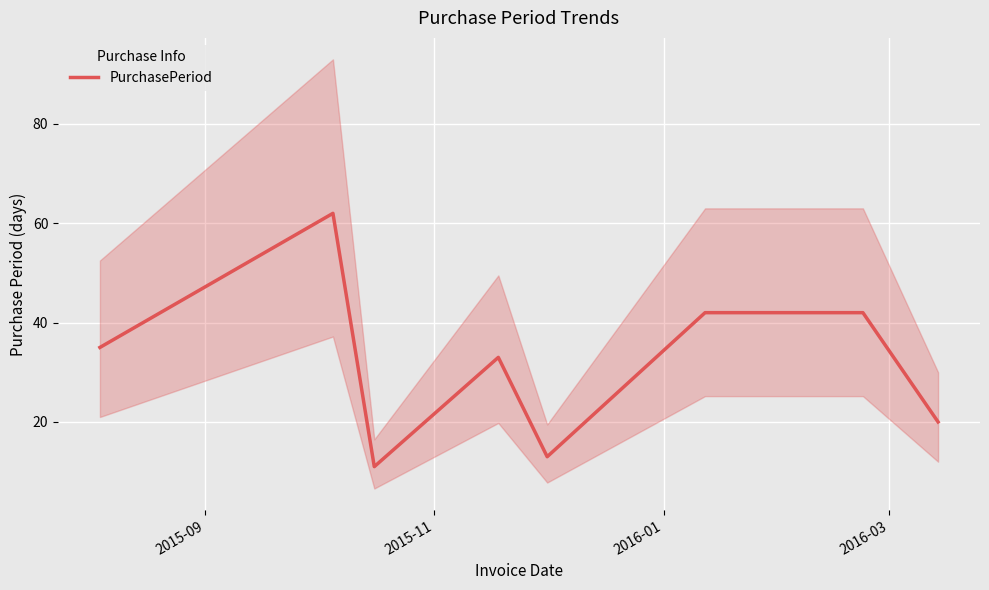

What is the minimum value for PurchasePeriod?

11